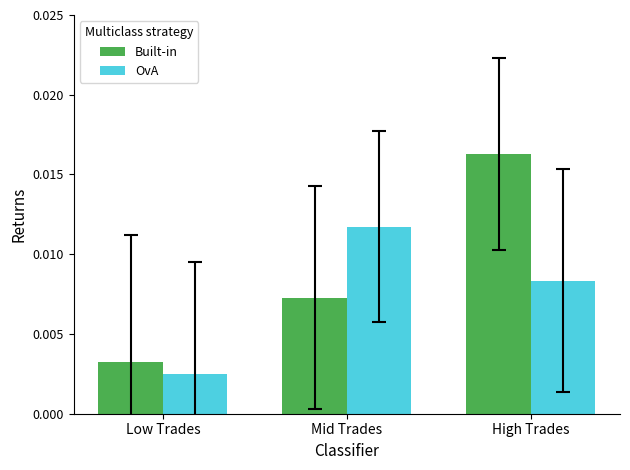

Is the value of Built-in at Low Trades greater than the value of OvA at Low Trades?

Yes